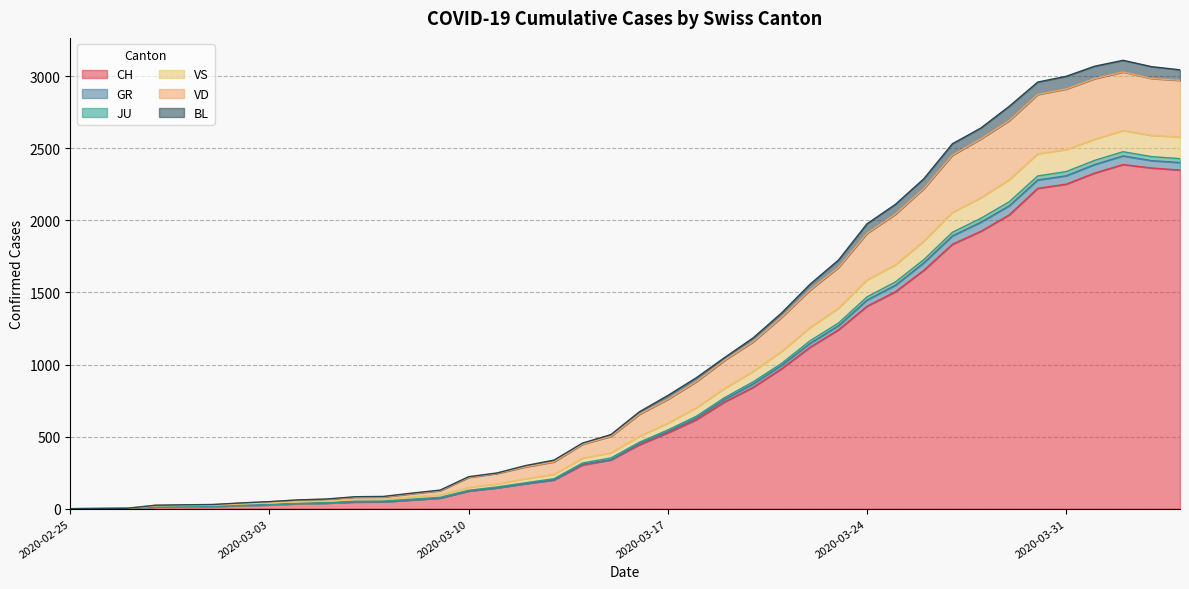

What is the highest value of the CH series?

2387